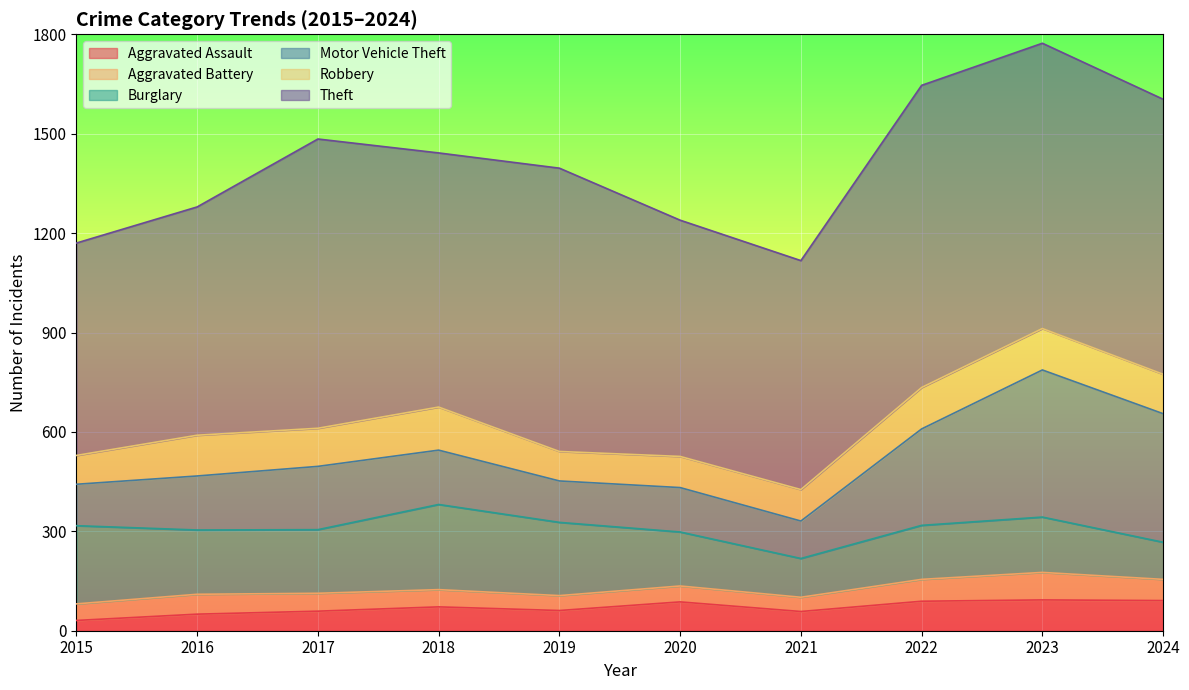

The value of Theft at 2016 is 689. True or false?

True